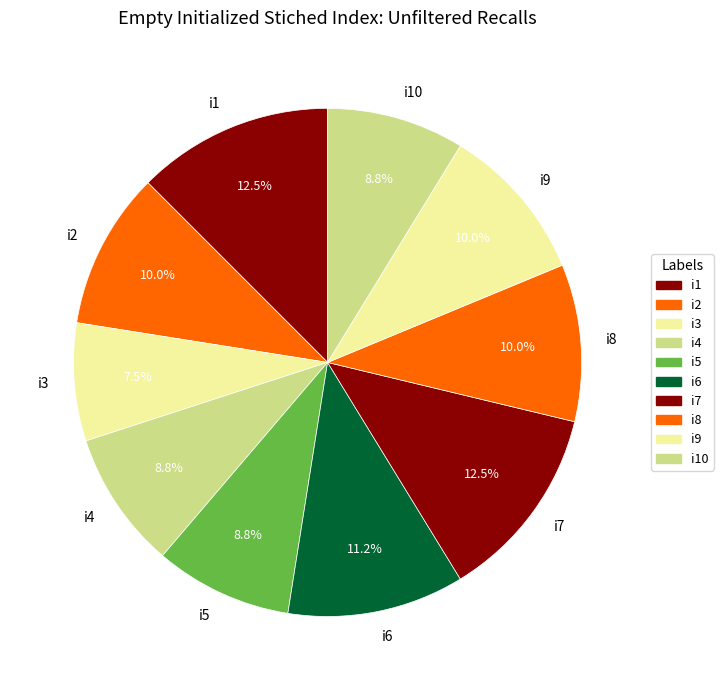

To the nearest percent, what is the difference between the largest and smallest slice percentages?

5%